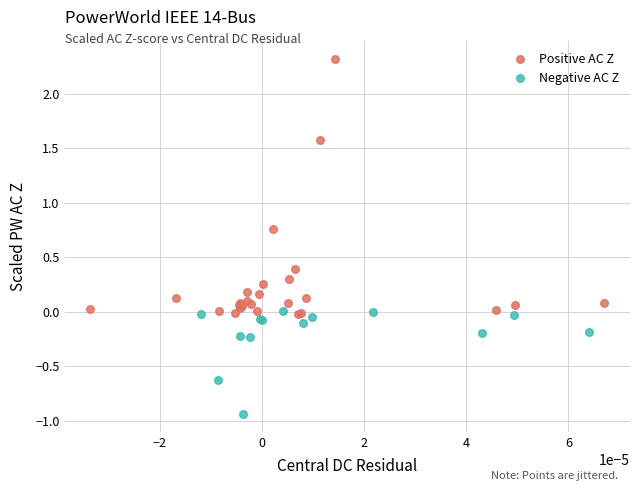

What are all the series names shown in the legend?

Positive AC Z, Negative AC Z